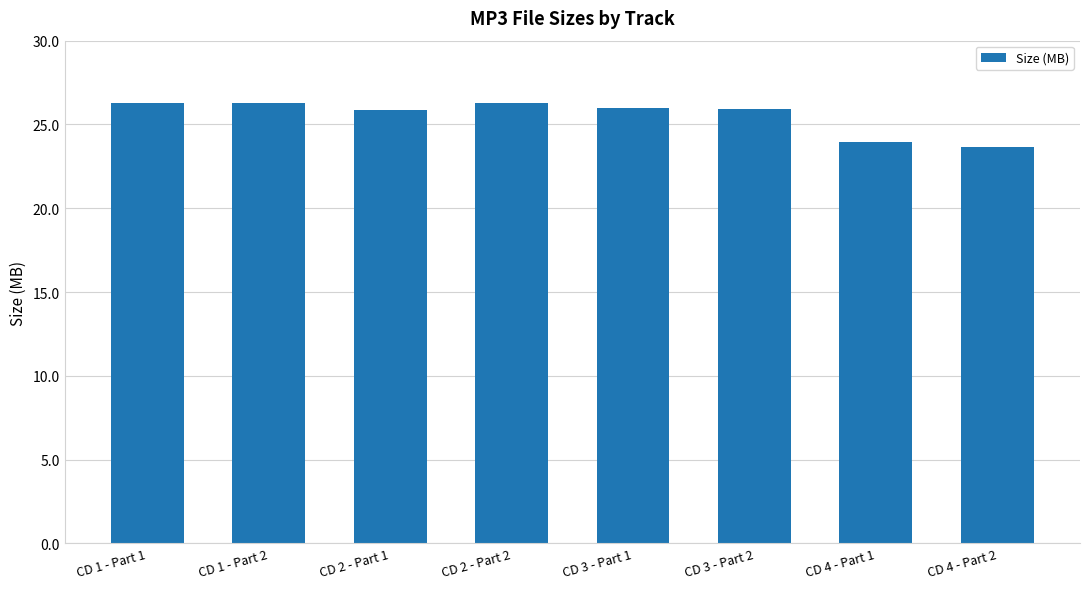

What is the maximum value shown in the chart?

26.3